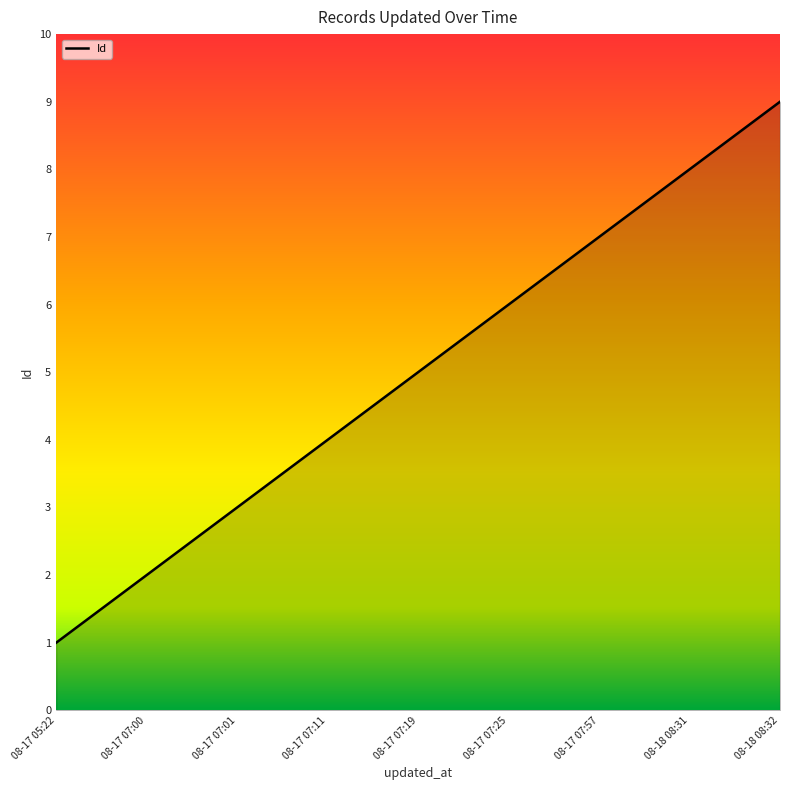

What is the minimum value shown in the chart?

1